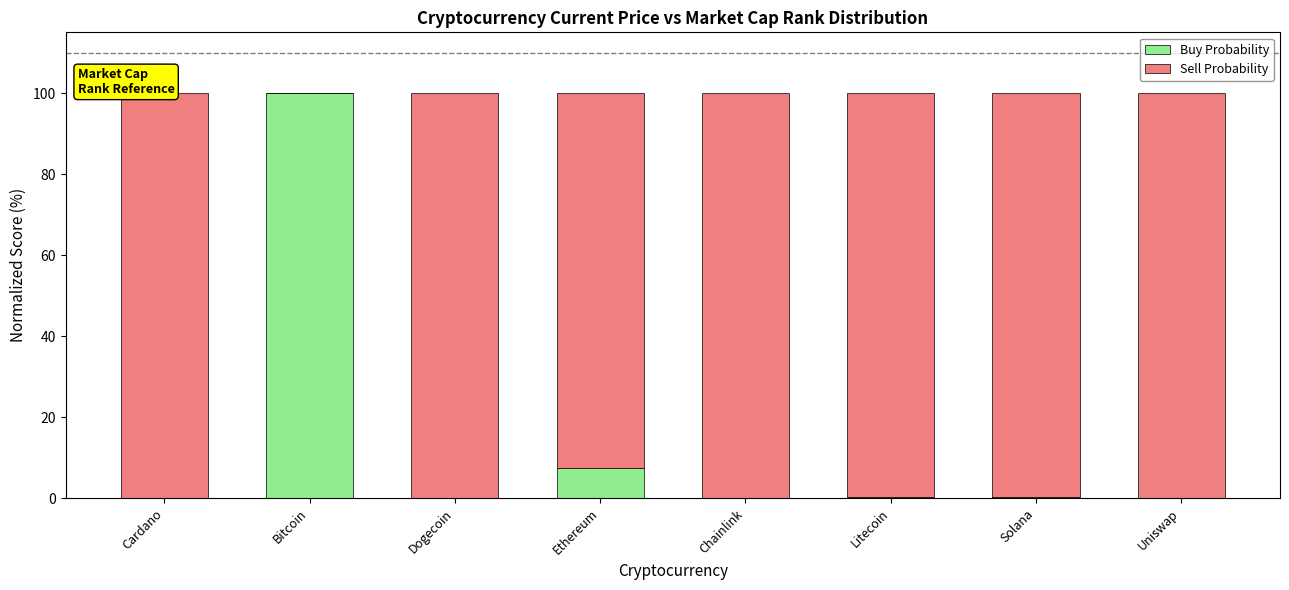

The value of Buy Probability at Uniswap is 0.0. True or false?

True